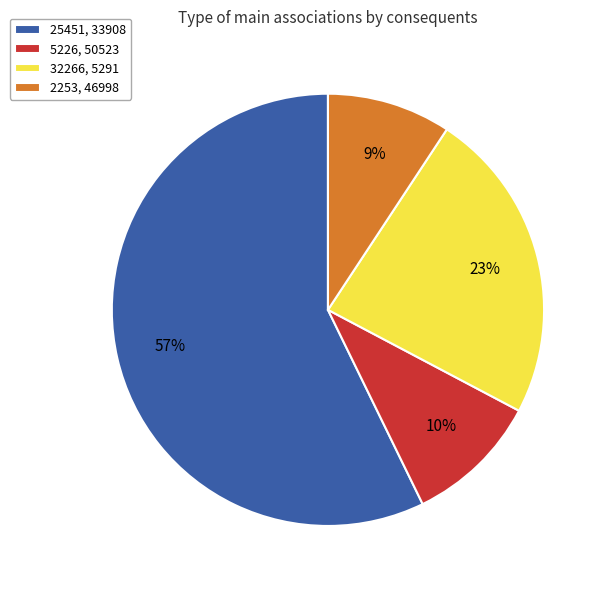

To the nearest percent, what is the difference between the 25451, 33908 and 5226, 50523 slice percentages?

47%